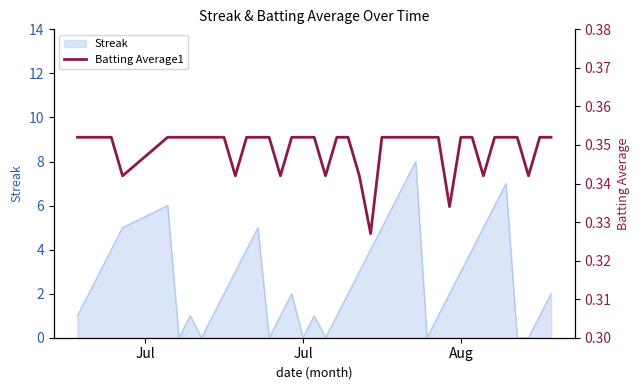

The value of Streak at Aug is 3. True or false?

True